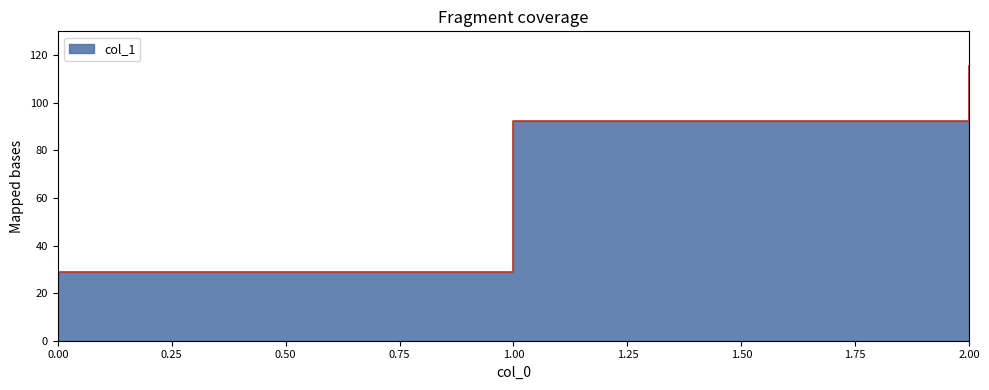

Reading left to right, transcribe all the data shown in this chart.

0=28.9	1=92.5	2=115.5